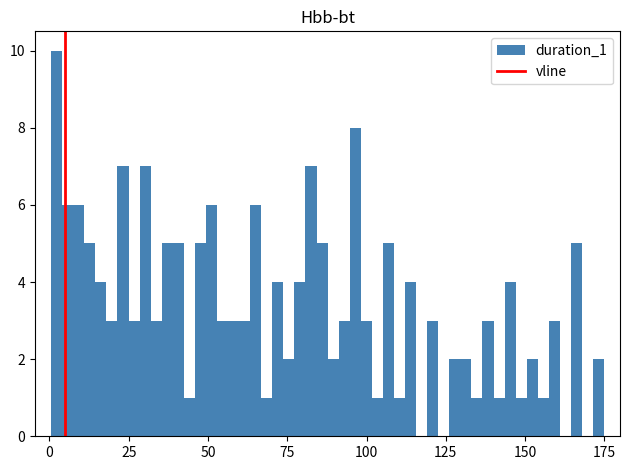

Read against the x-axis, roughly where is the centre of the tallest bar?

0